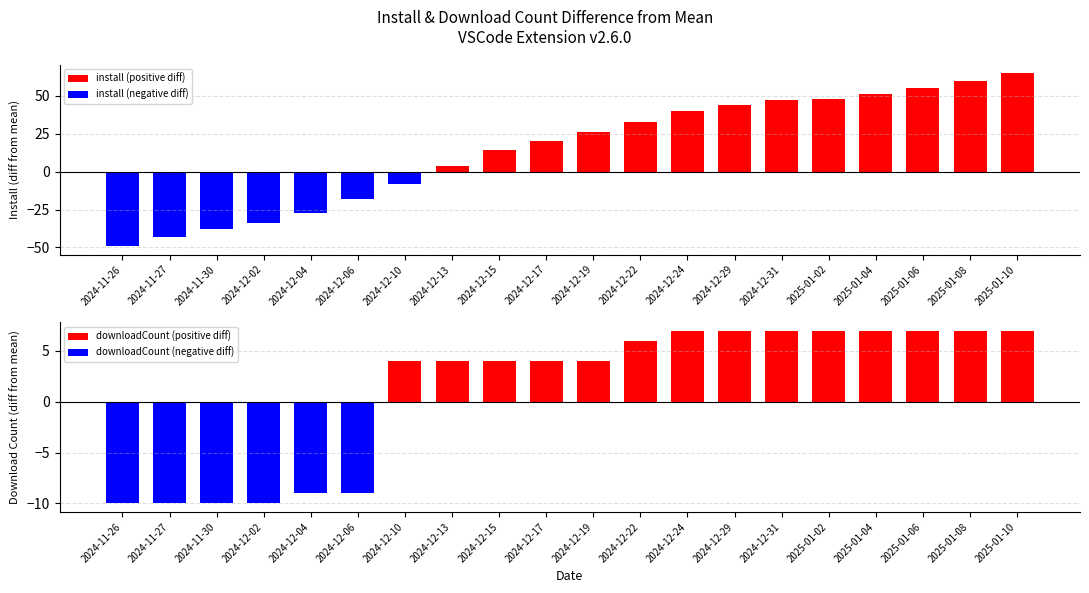

List the series in order of their peak value, lowest first.

install (negative diff), downloadCount (negative diff), downloadCount (positive diff), install (positive diff)